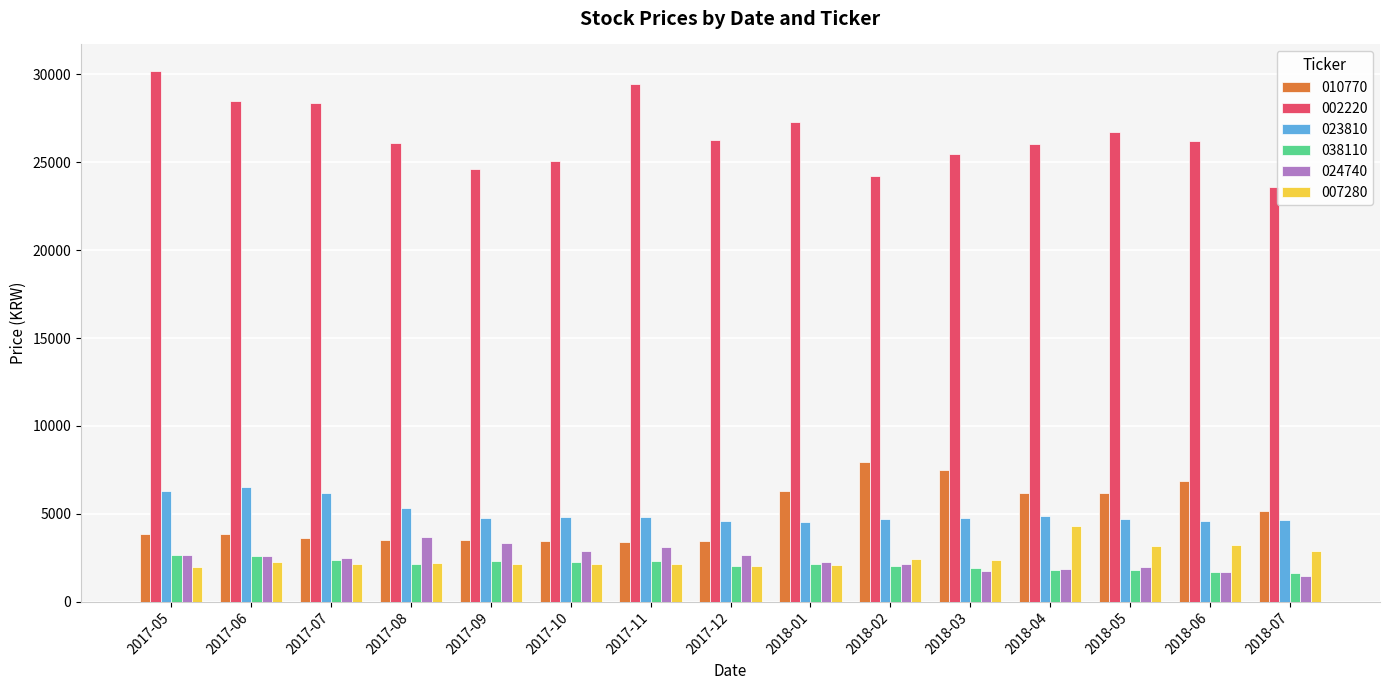

What is the label of the 12th bar from the left?

2018-04